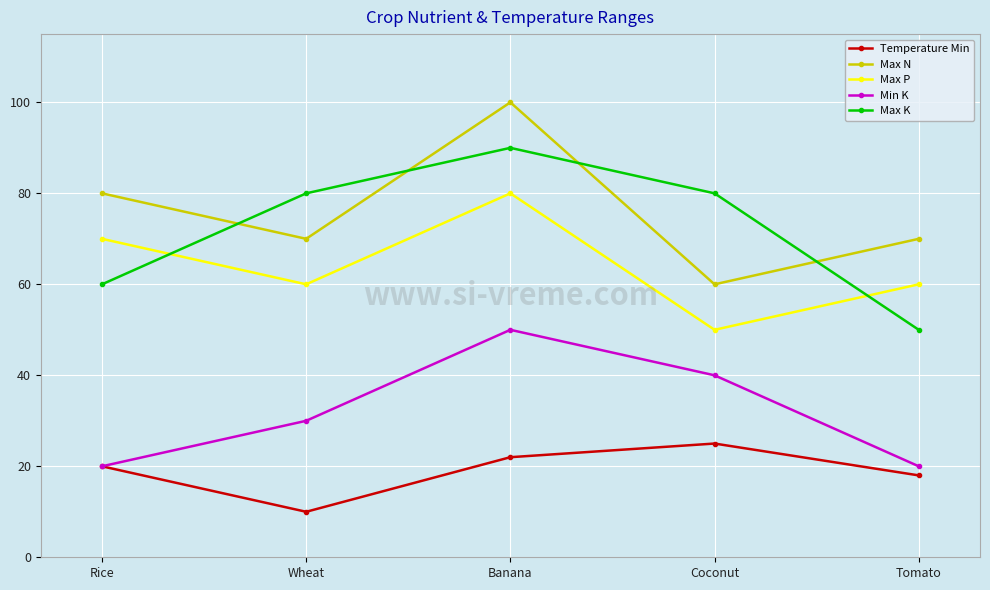

At Wheat, list the series in order from largest to smallest.

Max K, Max N, Max P, Min K, Temperature Min